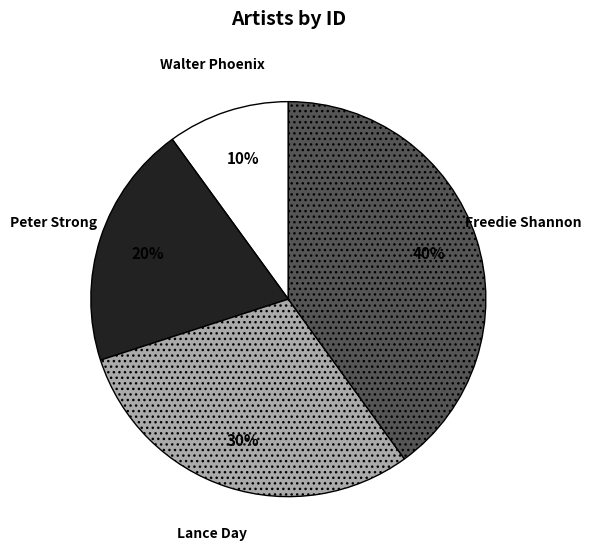

The Walter Phoenix slice represents 10% of the pie. True or false?

True